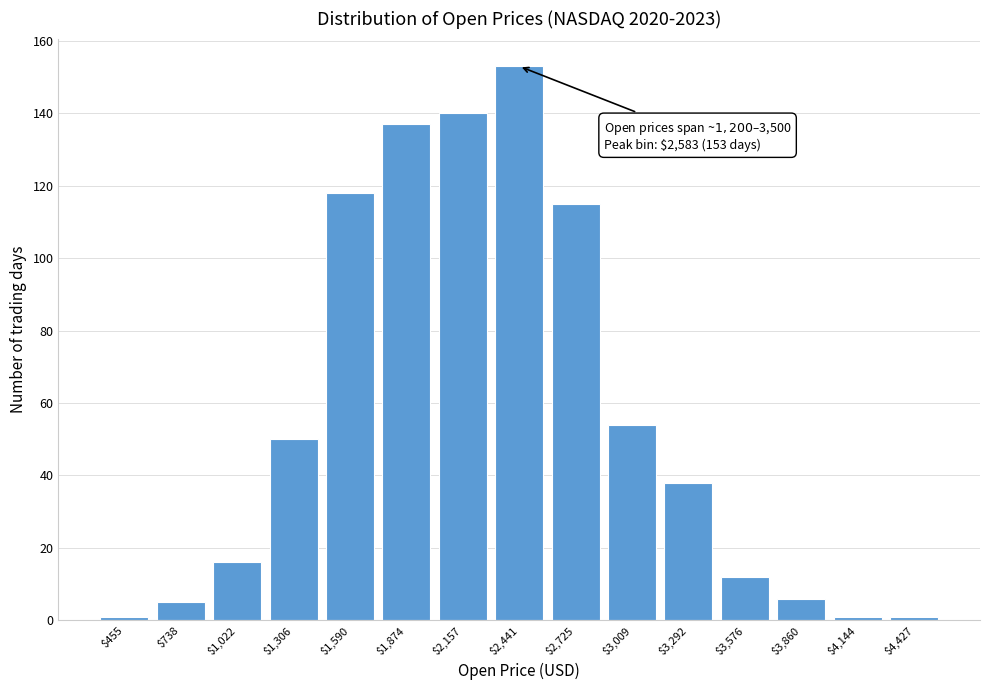

Reading left to right, list all the values displayed in this chart.

1	5	16	50	118	137	140	153	115	54	38	12	6	1	1